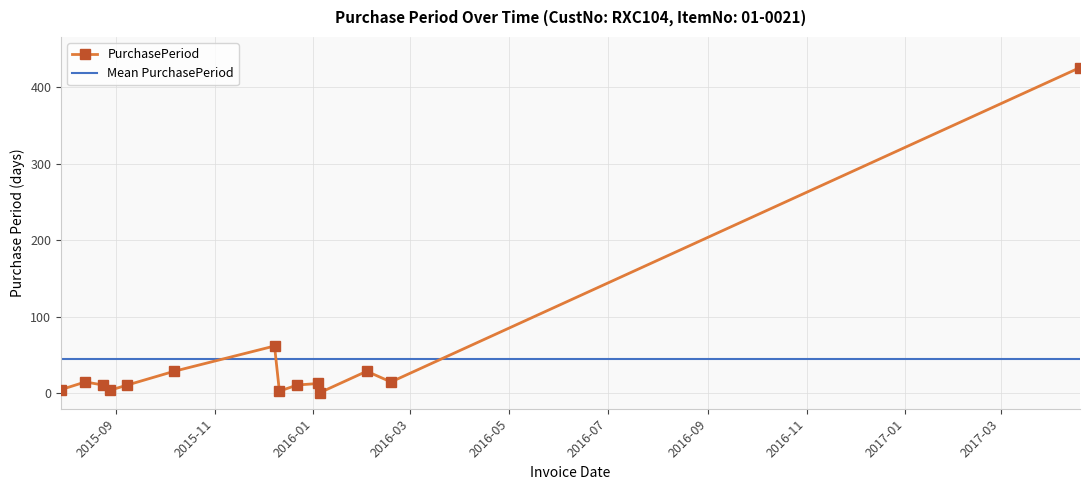

List the labels in order of value, largest first.

2017-04-19, 2015-12-08, 2015-10-07, 2016-02-03, 2015-08-13, 2016-02-18, 2016-01-04, 2015-08-24, 2015-09-08, 2015-12-22, 2015-07-29, 2015-08-28, 2015-12-11, 2016-01-05